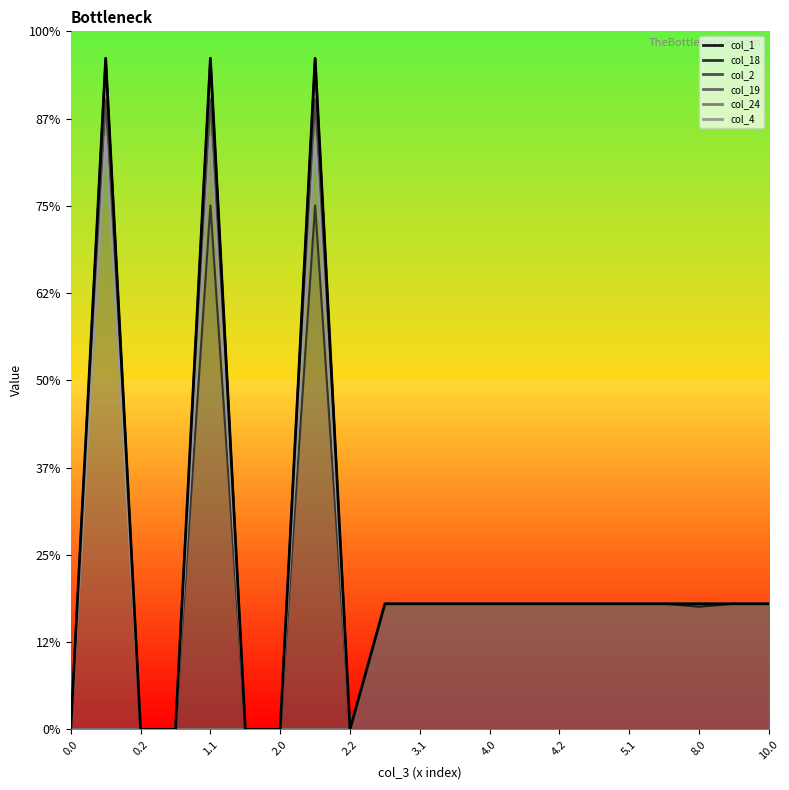

Reading left to right, what are all the values shown in this chart?

0.0	384.6	0.0	0.0	384.6	0.0	0.0	384.6	0.0	72.0	72.0	72.0	72.0	72.0	72.0	72.0	72.0	72.0	72.0	72.0	72.0